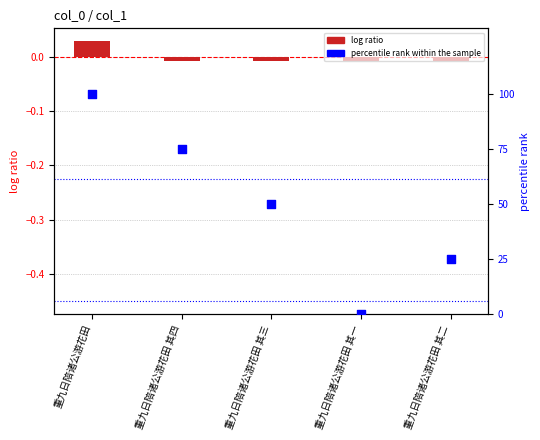

At which category is the sum across all series the highest?

重九日陪诸公游花田